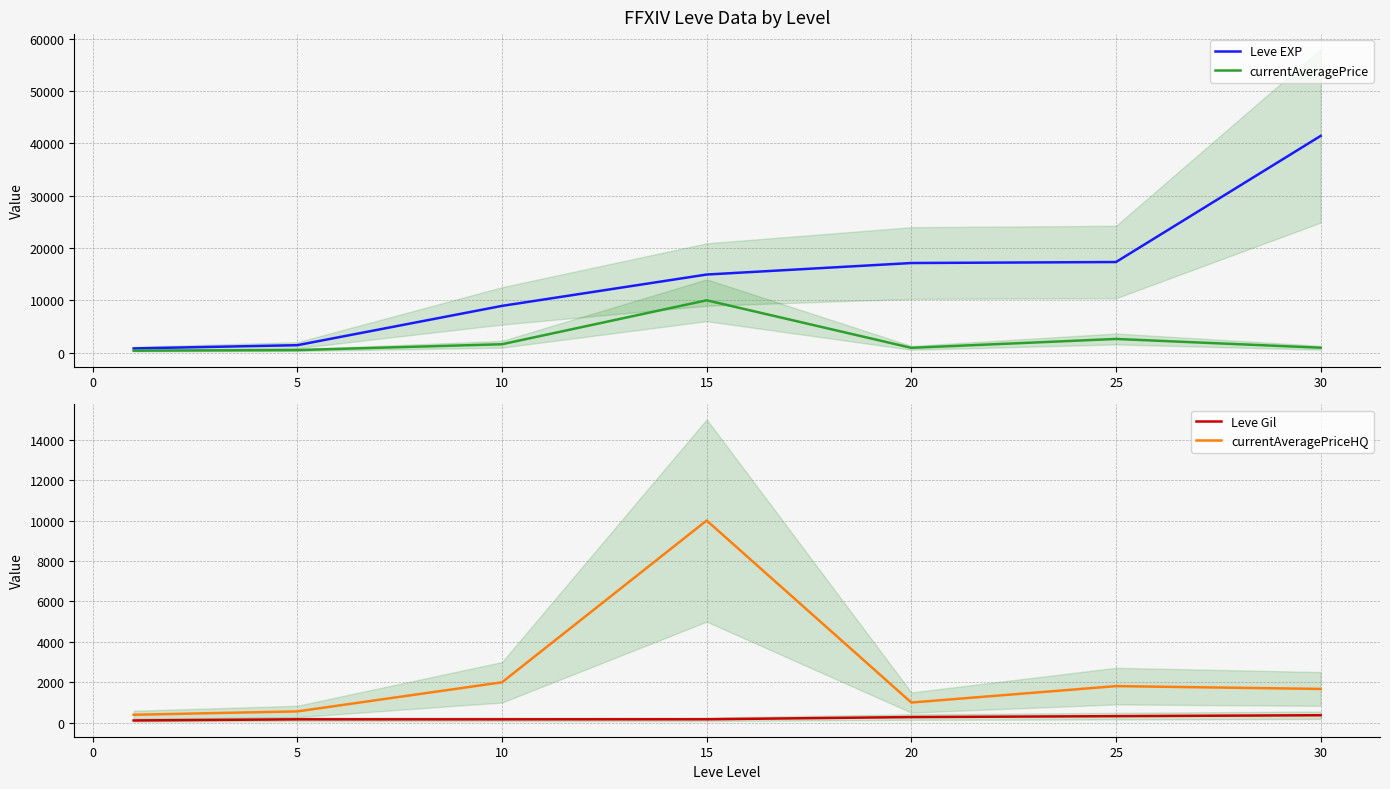

What is the maximum value for Leve Gil?

372.0